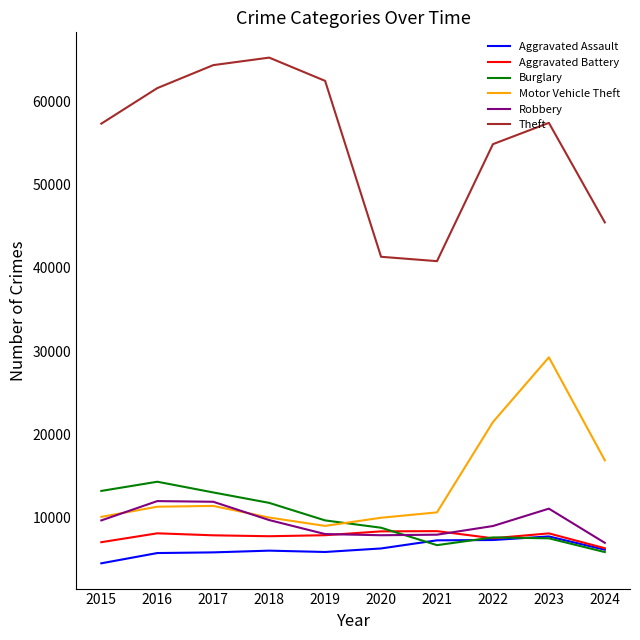

What is the total value across all series at 2019?

102804